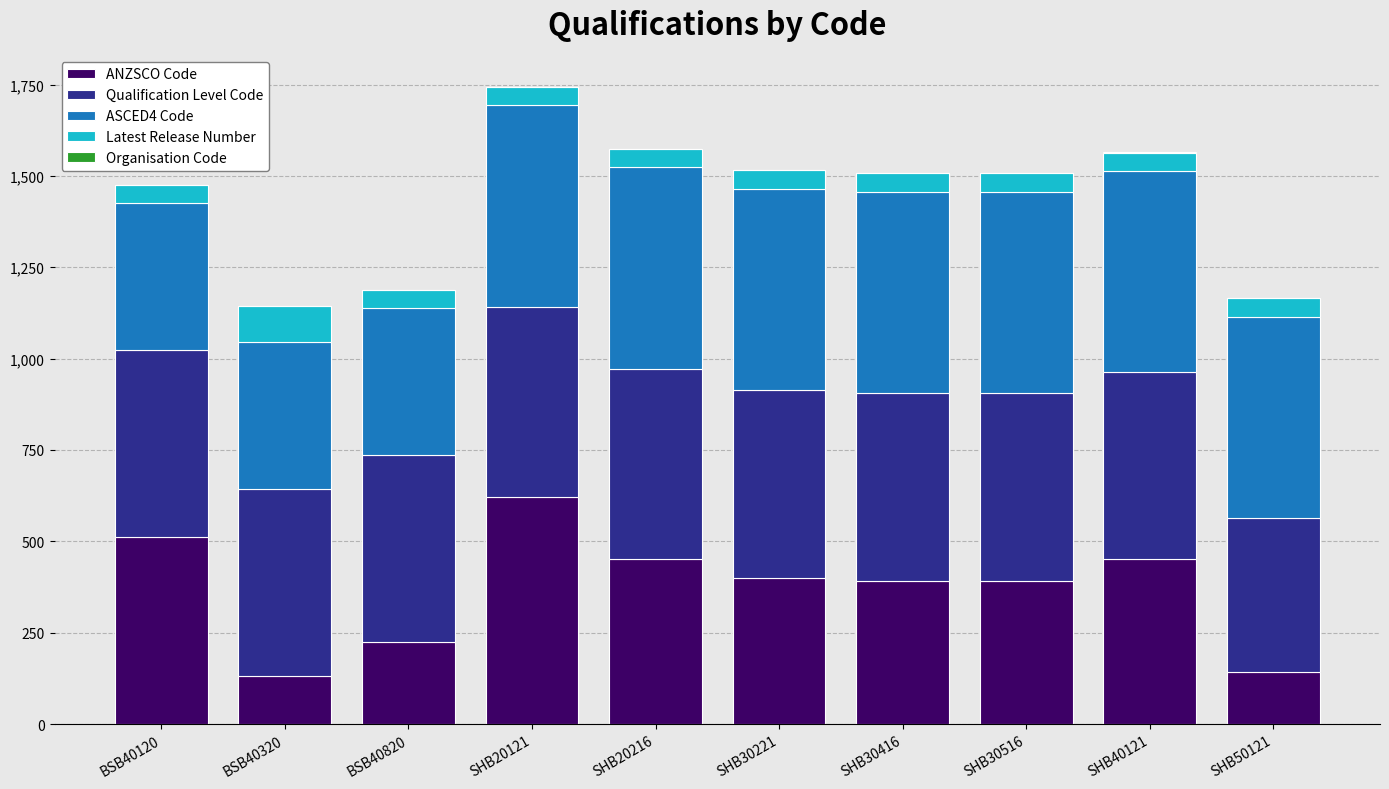

Is it true that ANZSCO Code equals 399.5 at SHB30221?

True